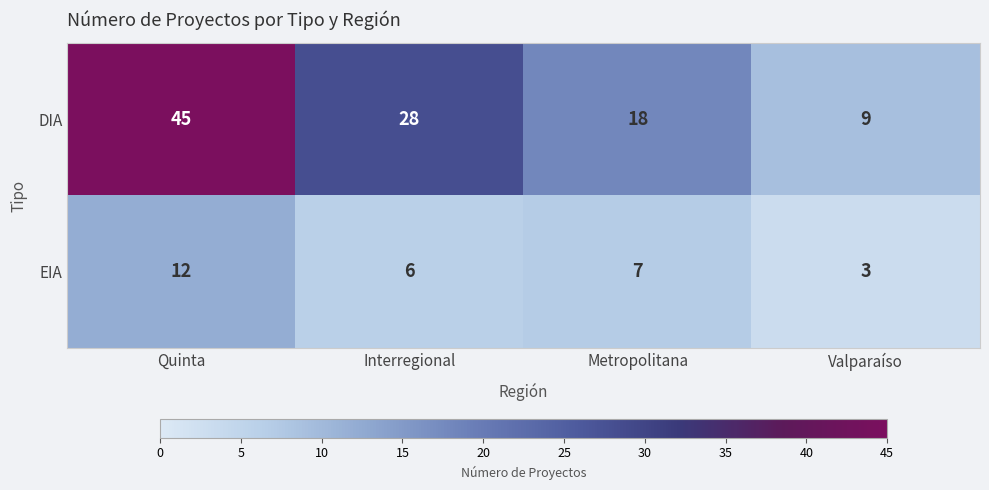

Reading left to right, what are all the values shown in this chart?

DIA: Quinta=45	Interregional=28	Metropolitana=18	Valparaíso=9
EIA: Quinta=12	Interregional=6	Metropolitana=7	Valparaíso=3